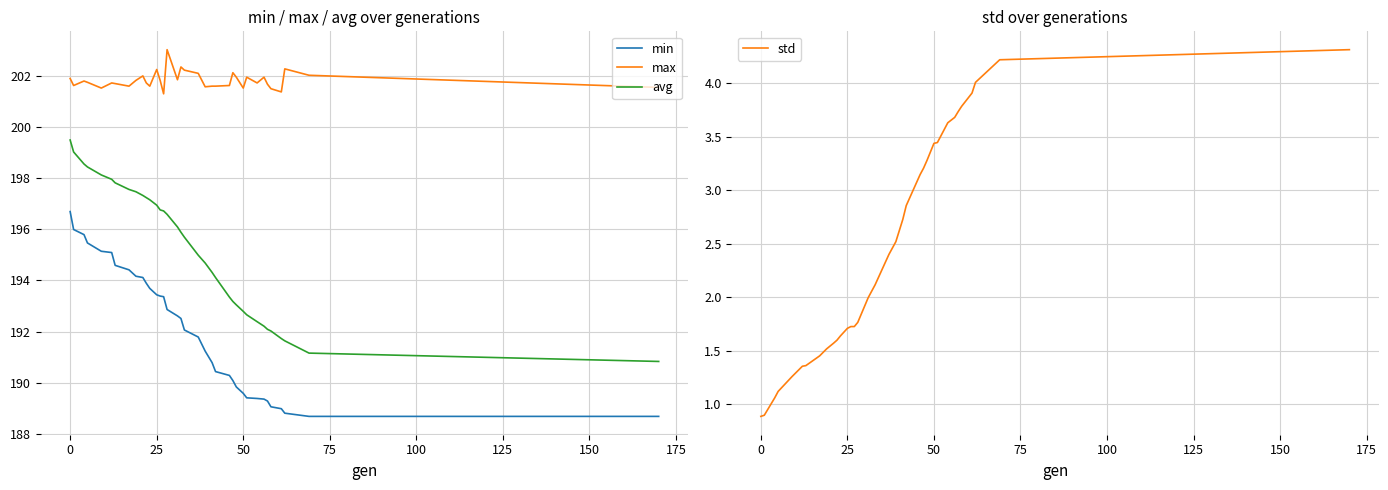

True or false: avg and min cross at least once.

False